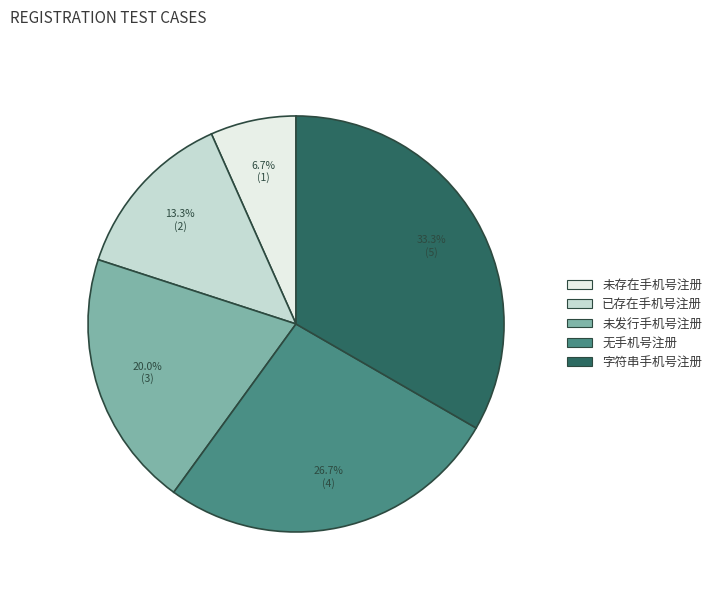

Is there a majority slice in this chart?

No